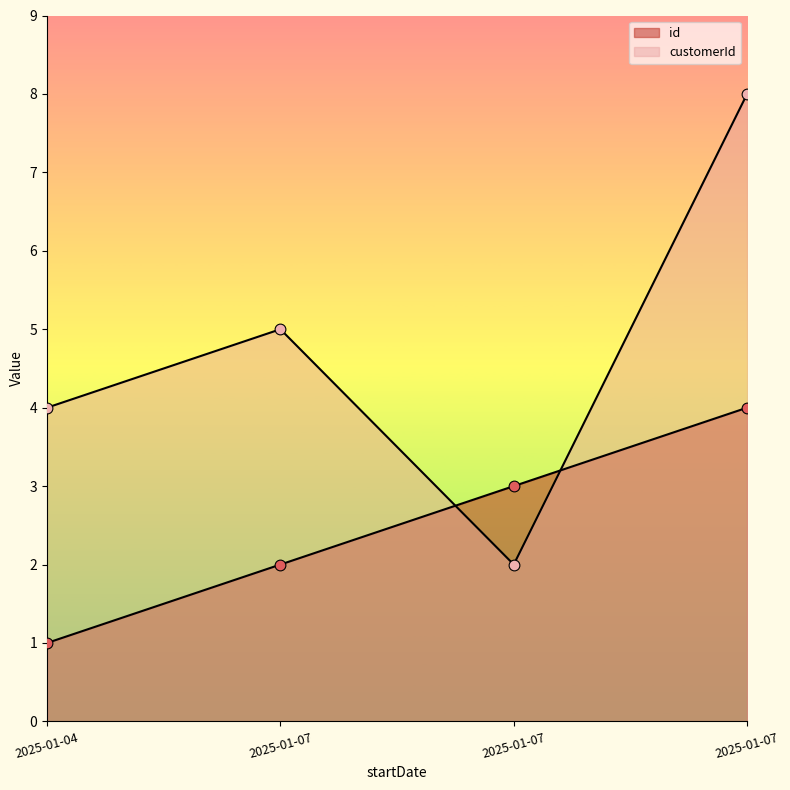

Which series reaches the minimum Y coordinate?

id